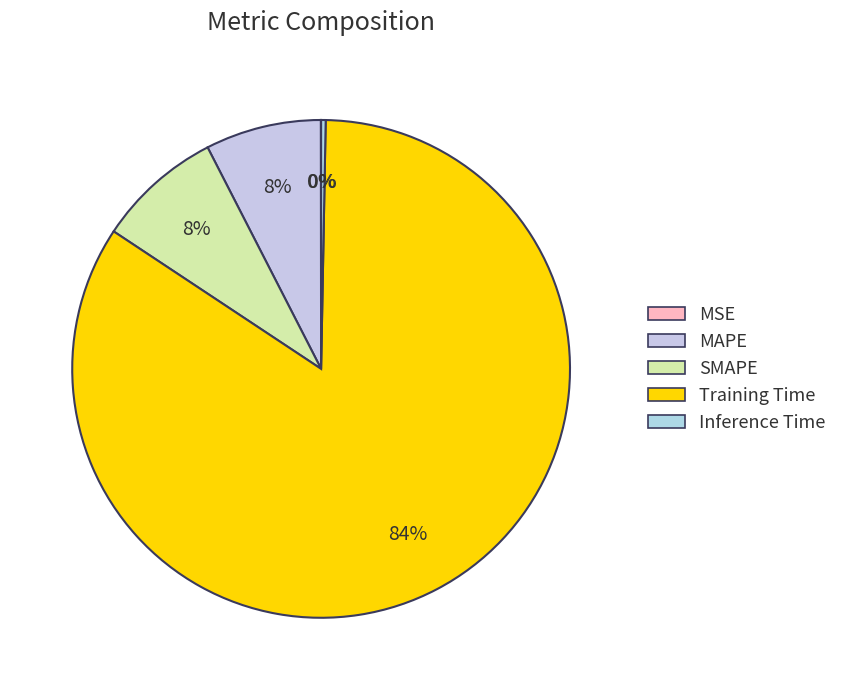

Does any single category account for the majority?

Yes